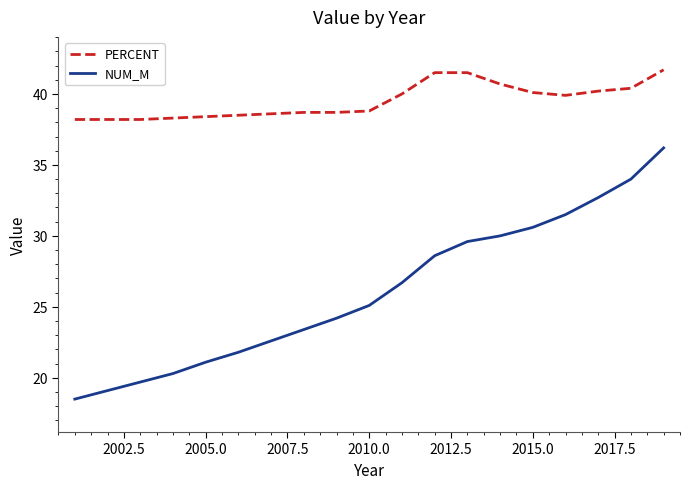

What is the difference between the maximum and minimum values in the PERCENT series?

3.5